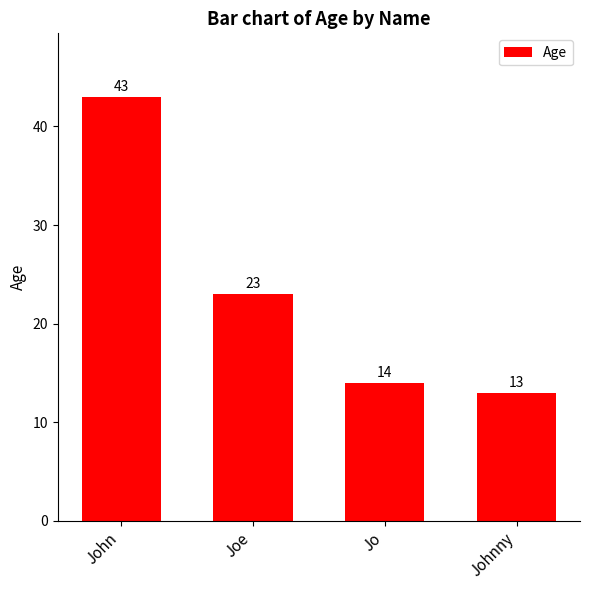

How many values are below 23?

2